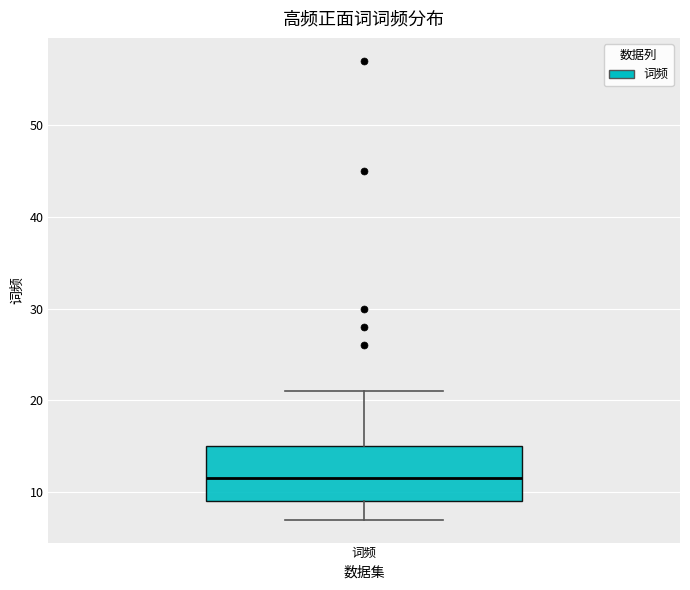

Where does the lower whisker of the box for 词频 end on the y-axis? The values are not printed on the chart, so give them approximately, as read against the axis.

7